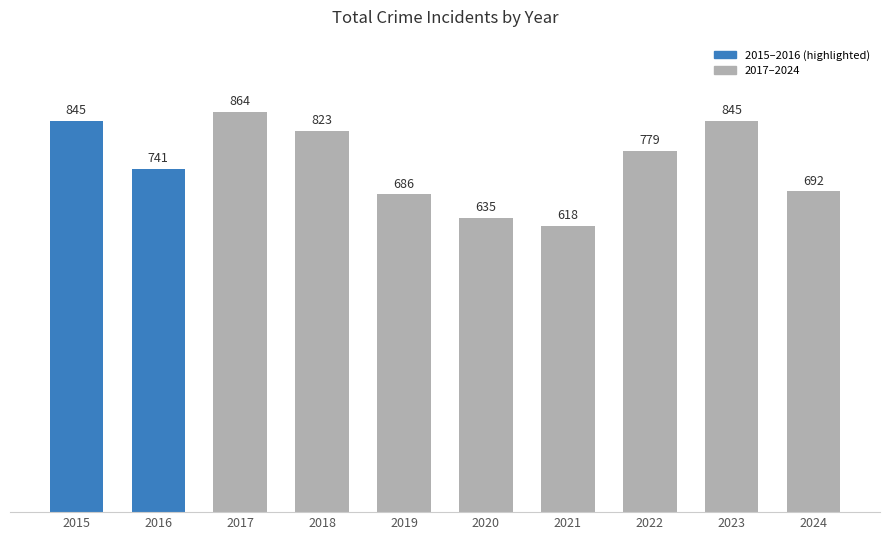

How many data points are less than 779?

5